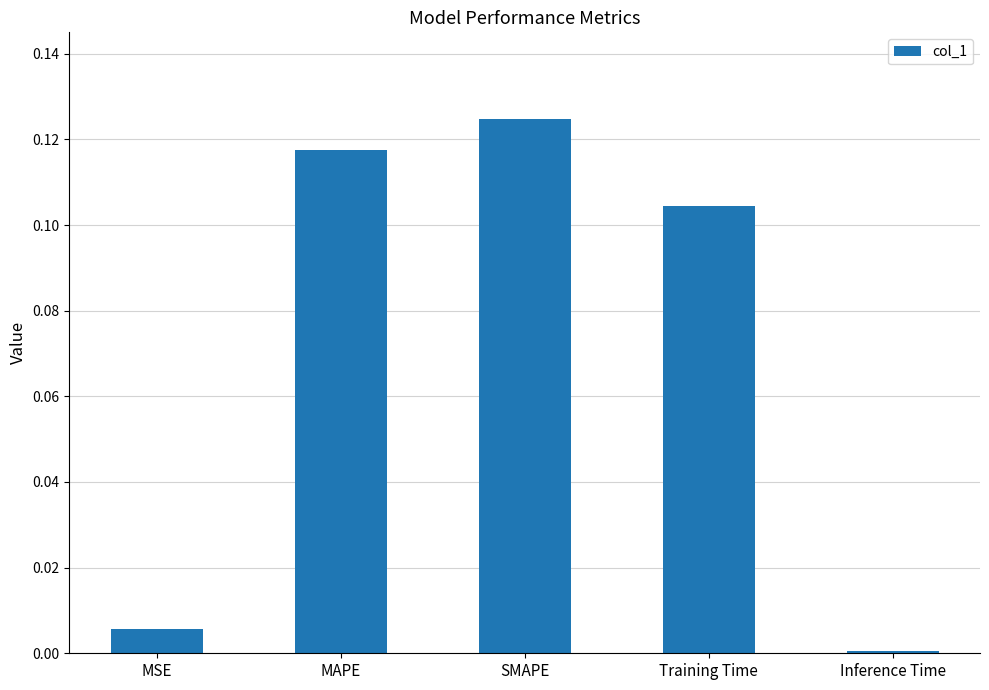

Between MAPE and SMAPE, which is larger?

SMAPE